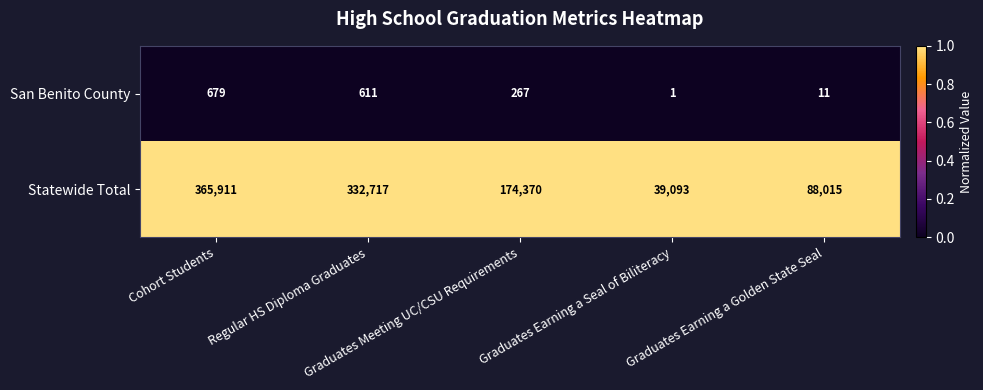

Which series has the largest total across all categories?

Statewide Total